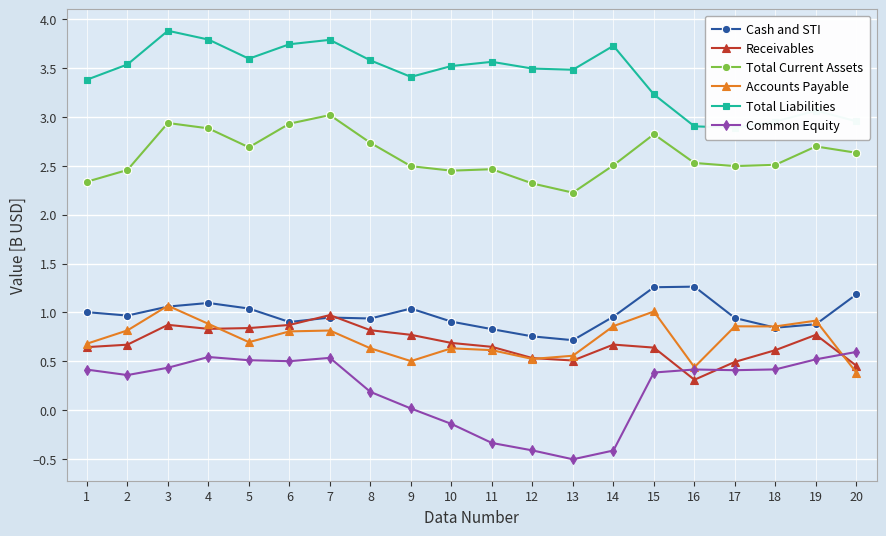

How many lines are shown in the chart?

6